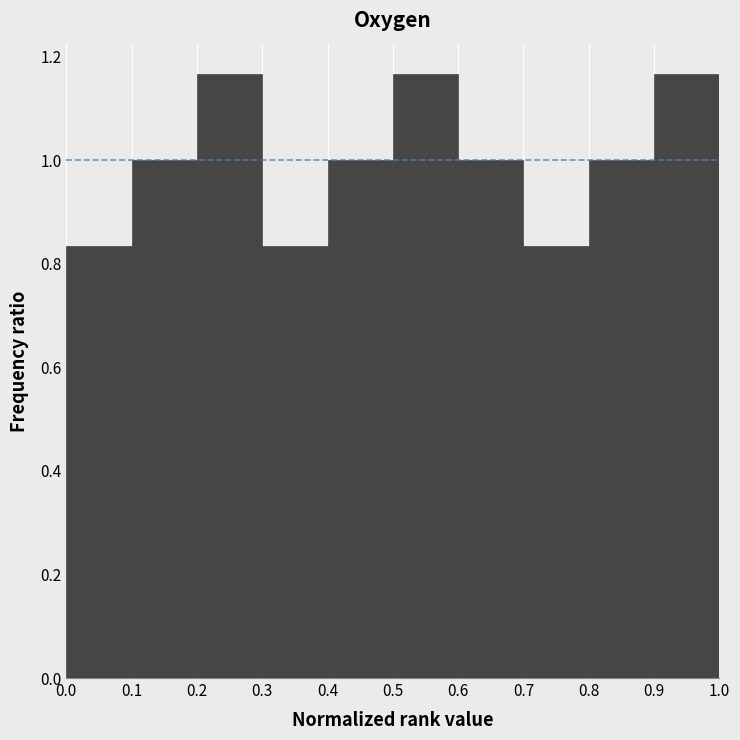

How tall is the bar that spans 0.5 to 0.6 on the x-axis? The values are not printed on the chart, so give them approximately, as read against the axis.

1.16